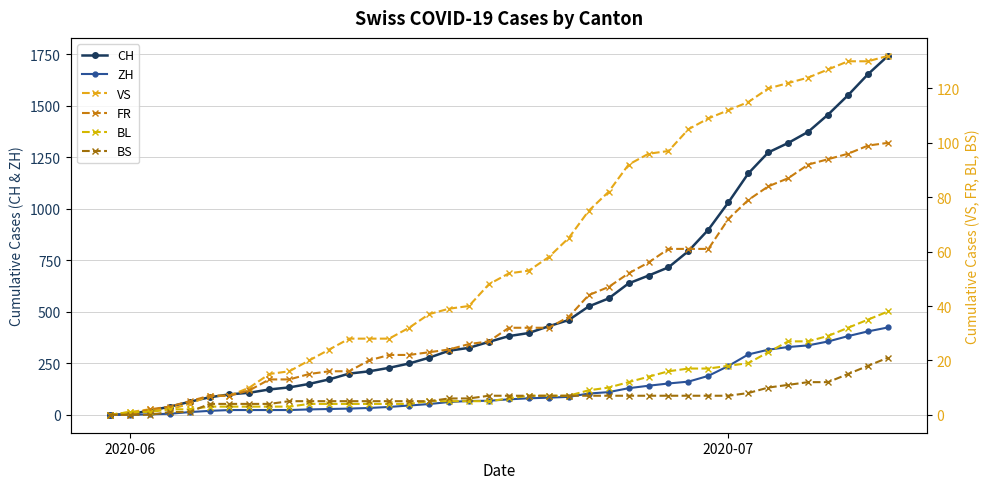

What is the maximum value for ZH?

424